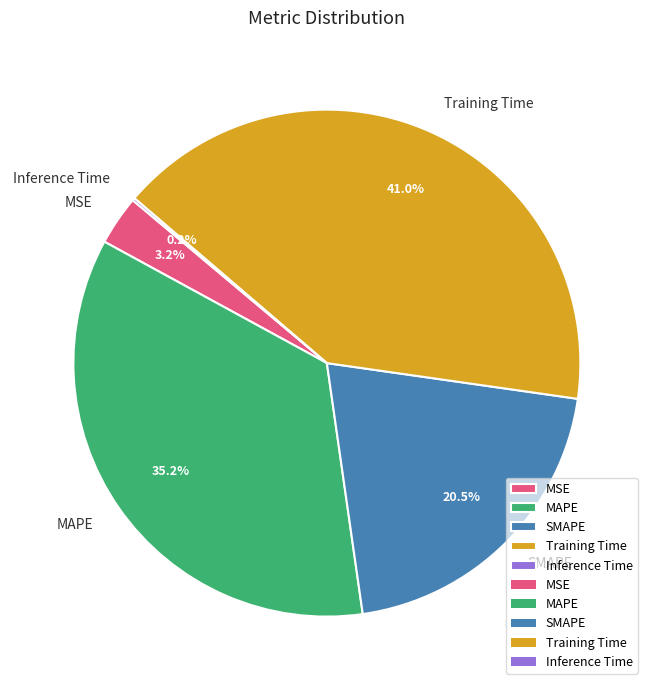

Between Training Time and SMAPE, which is larger?

Training Time